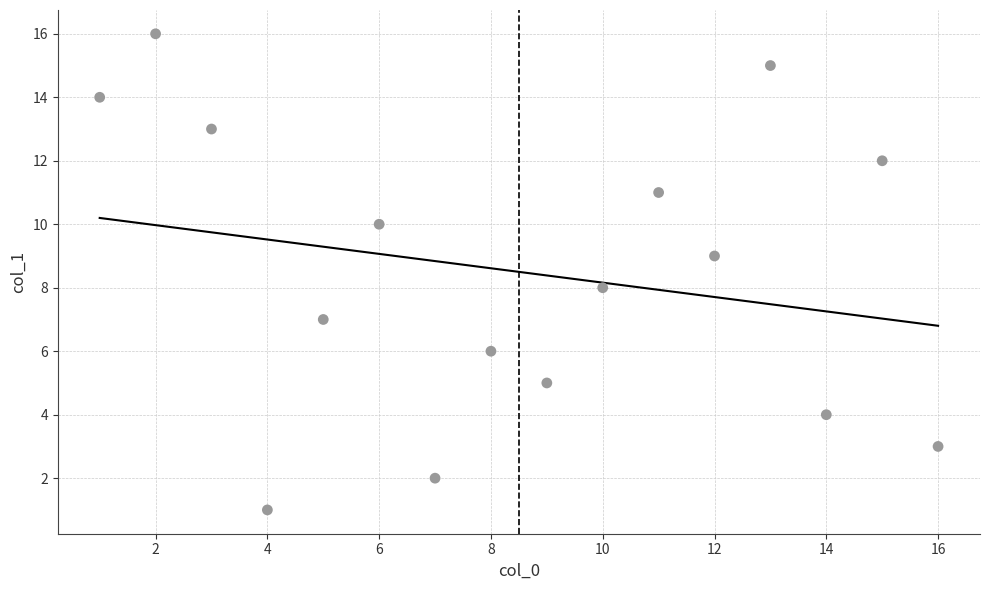

What is the range of X values (max minus min)?

15